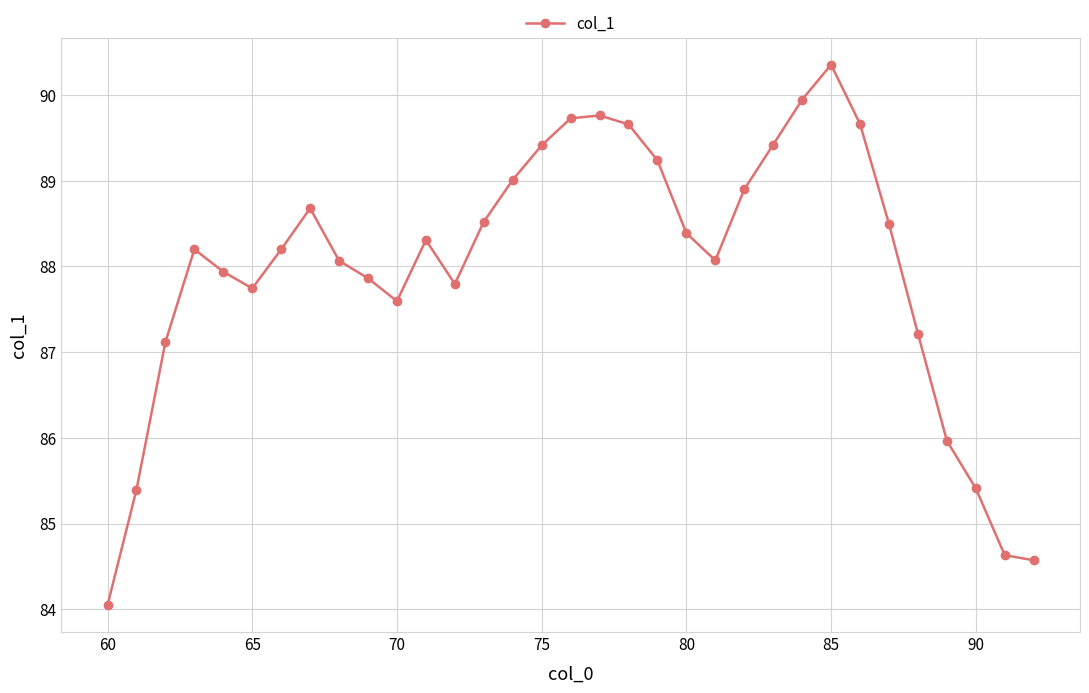

What is the maximum value shown in the chart?

90.4